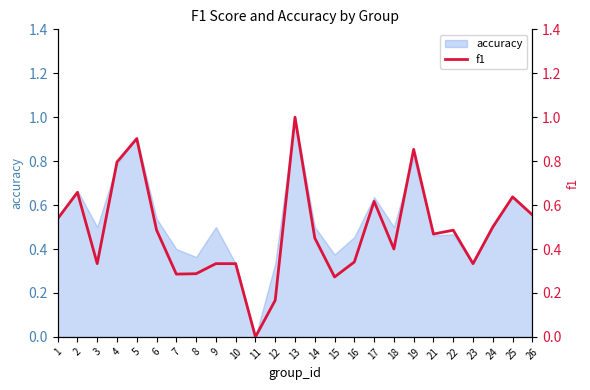

Where is the first local minimum?

3